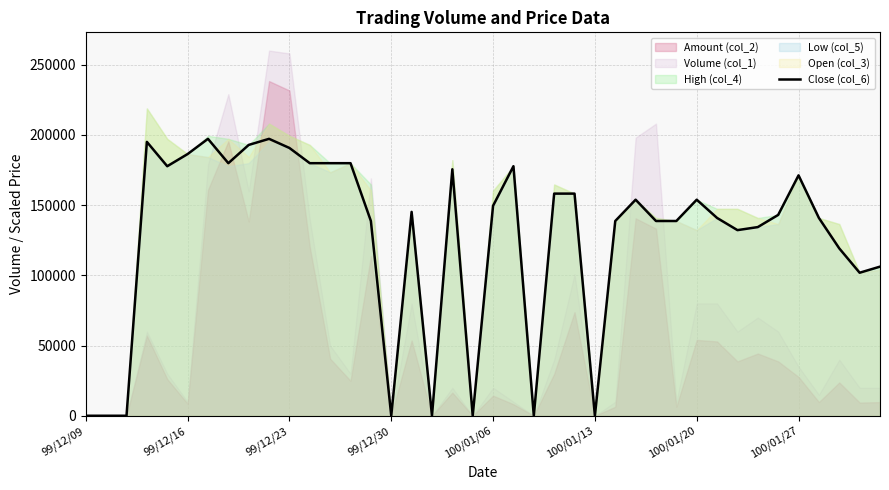

What is the difference between the maximum and minimum values?

197166.7